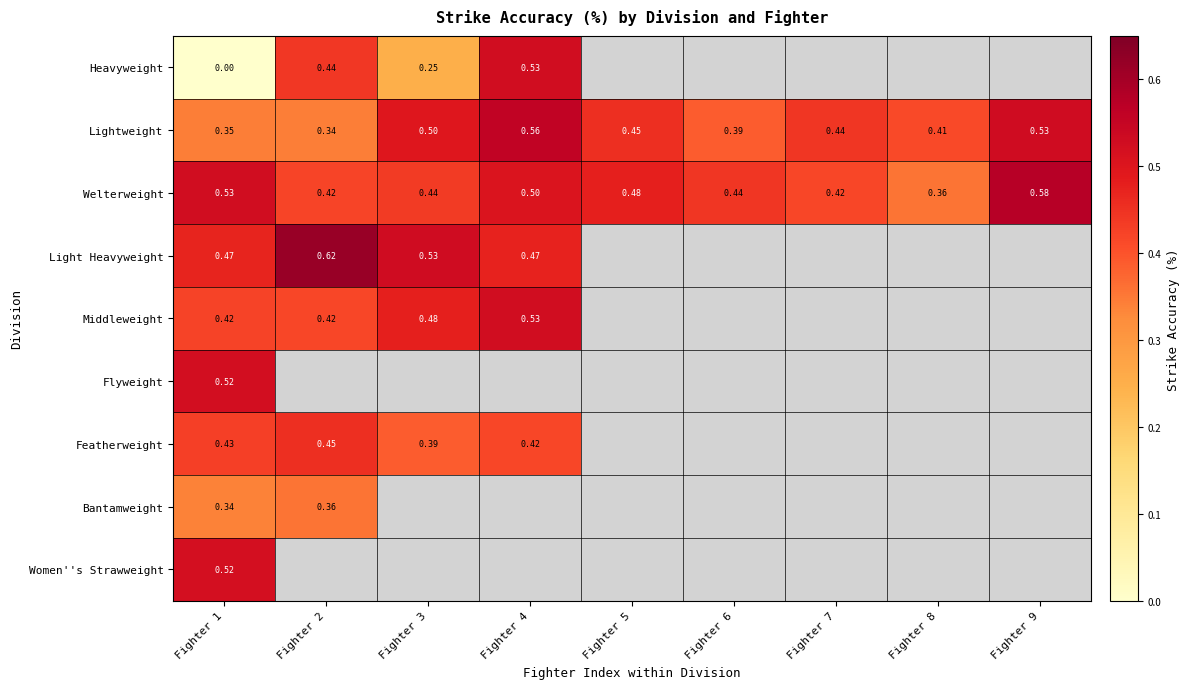

Is the value of Light Heavyweight at Fighter 3 greater than the value of Women''s Strawweight at Fighter 1?

Yes